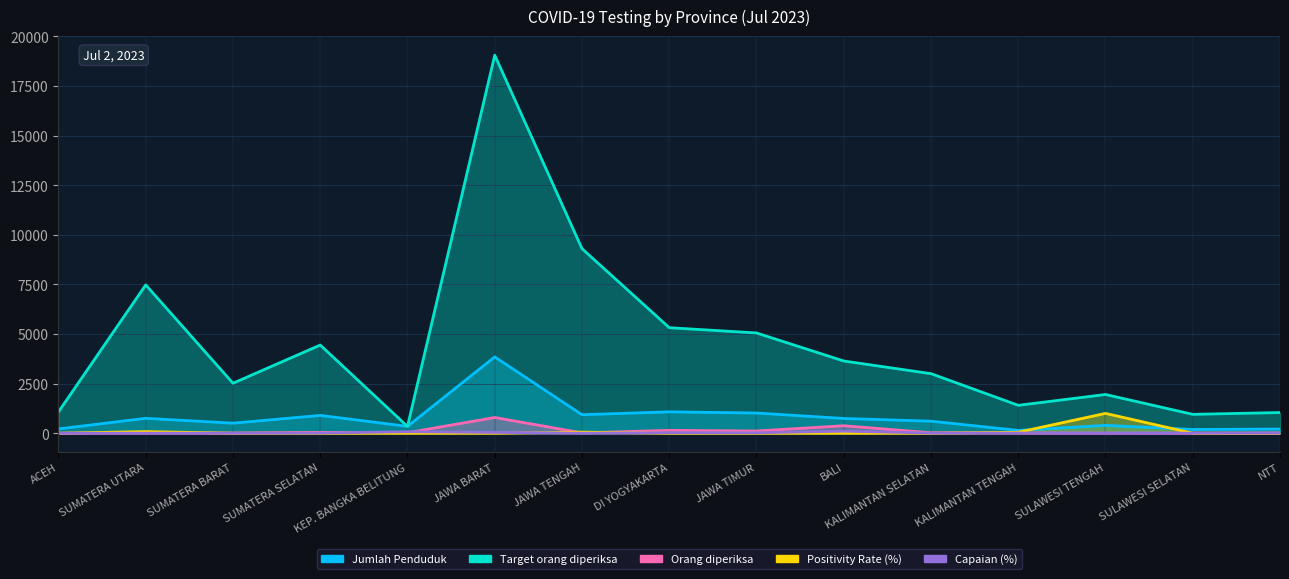

At how many categories does at least one series exceed 2702?

8